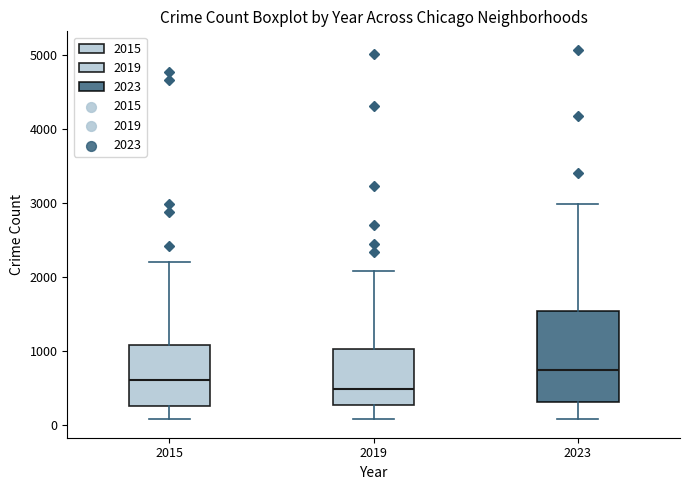

Reading left to right, read every box against the y-axis: the position of its median line, the range the box covers, and the ends of its whiskers. The values are not printed on the chart, so give them approximately, as read against the axis.

2015: median 600, box 300 to 1100, whiskers 100 to 2200
2019: median 500, box 300 to 1000, whiskers 100 to 2100
2023: median 700, box 300 to 1500, whiskers 100 to 3000